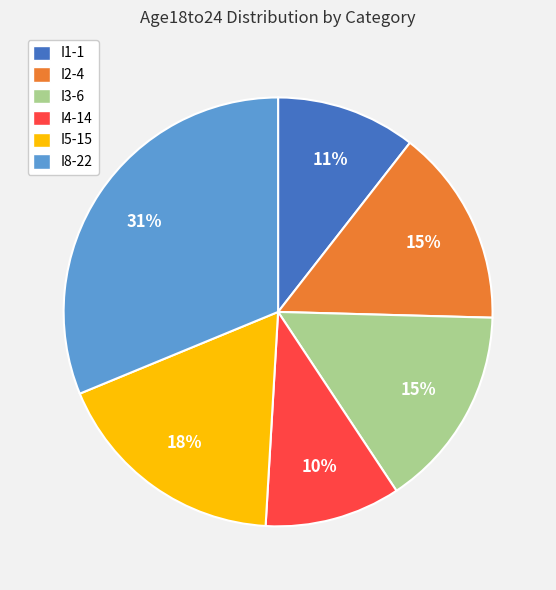

Is there a majority slice in this chart?

No